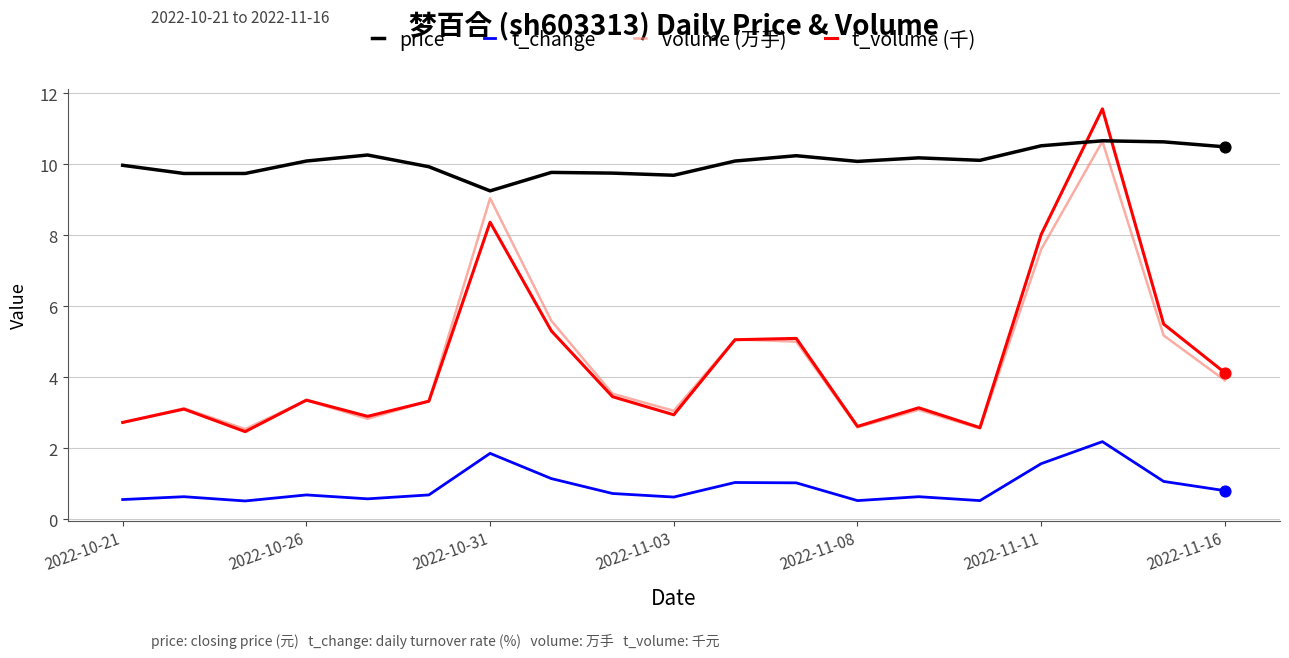

Which series has the largest total across all categories?

price